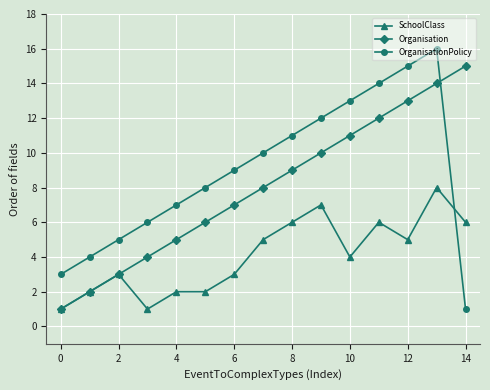

Which series ends up on top after the final intersection of OrganisationPolicy and Organisation?

Organisation